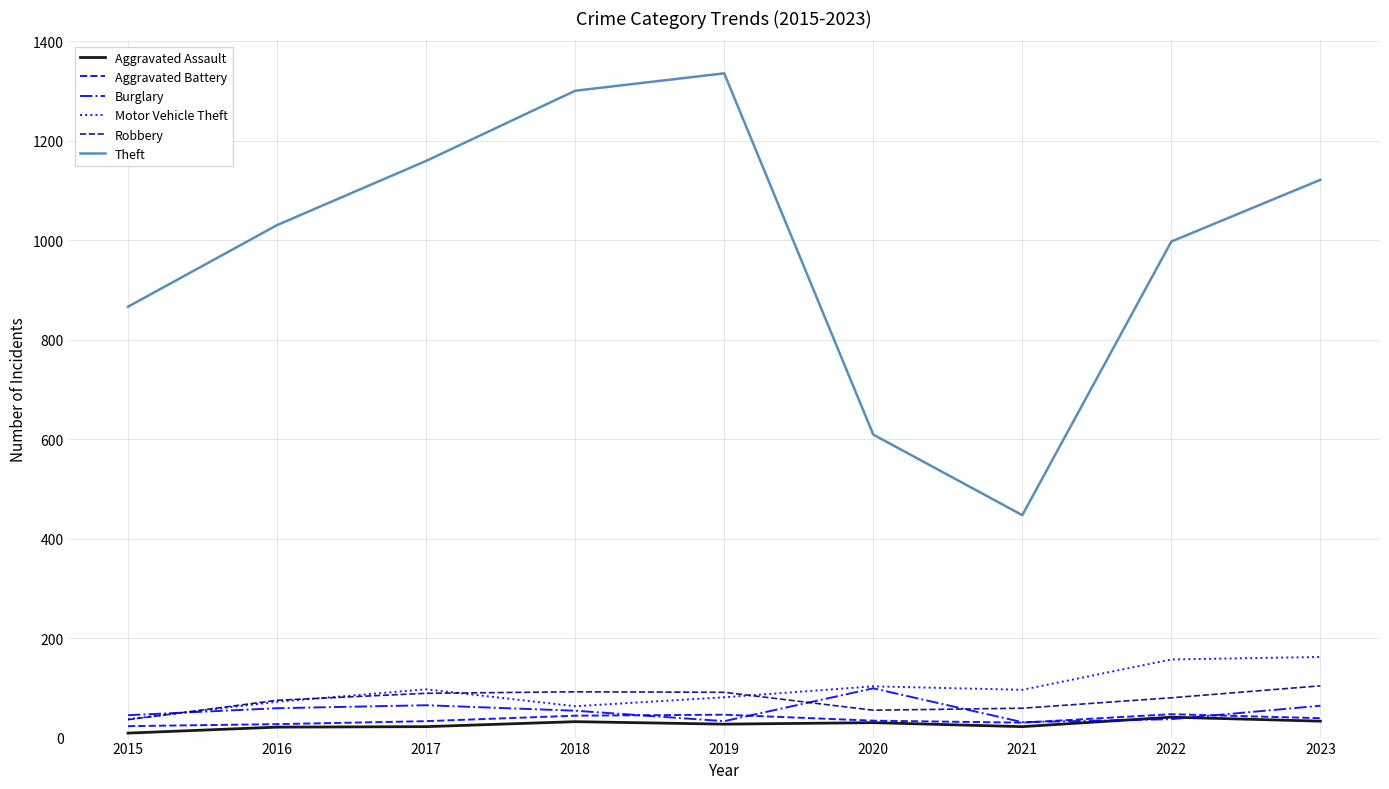

At how many categories does at least one series exceed 130?

9